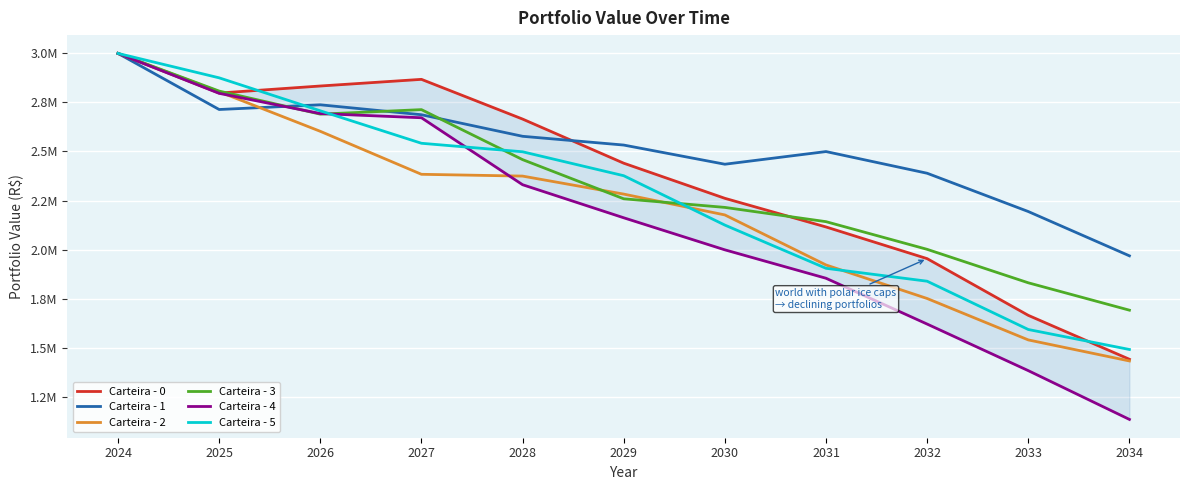

At how many categories does at least one series exceed 2238241?

9